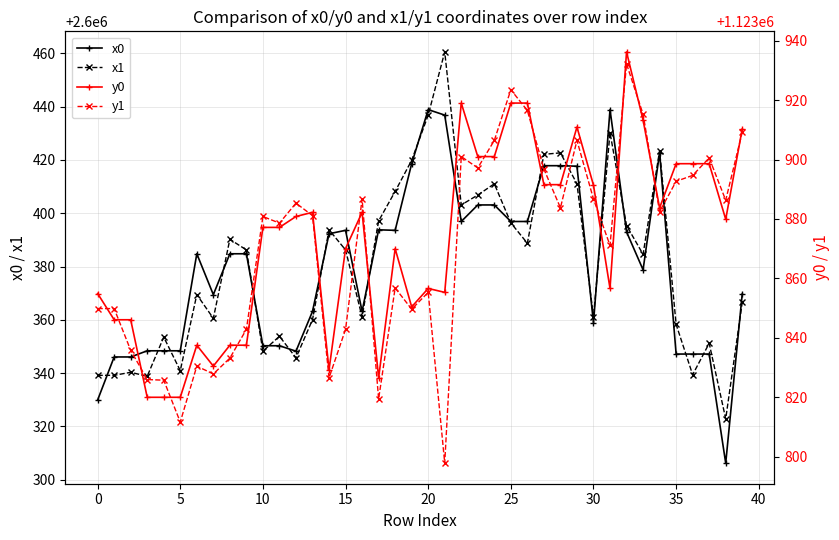

At which label does x1 reach its minimum?

38